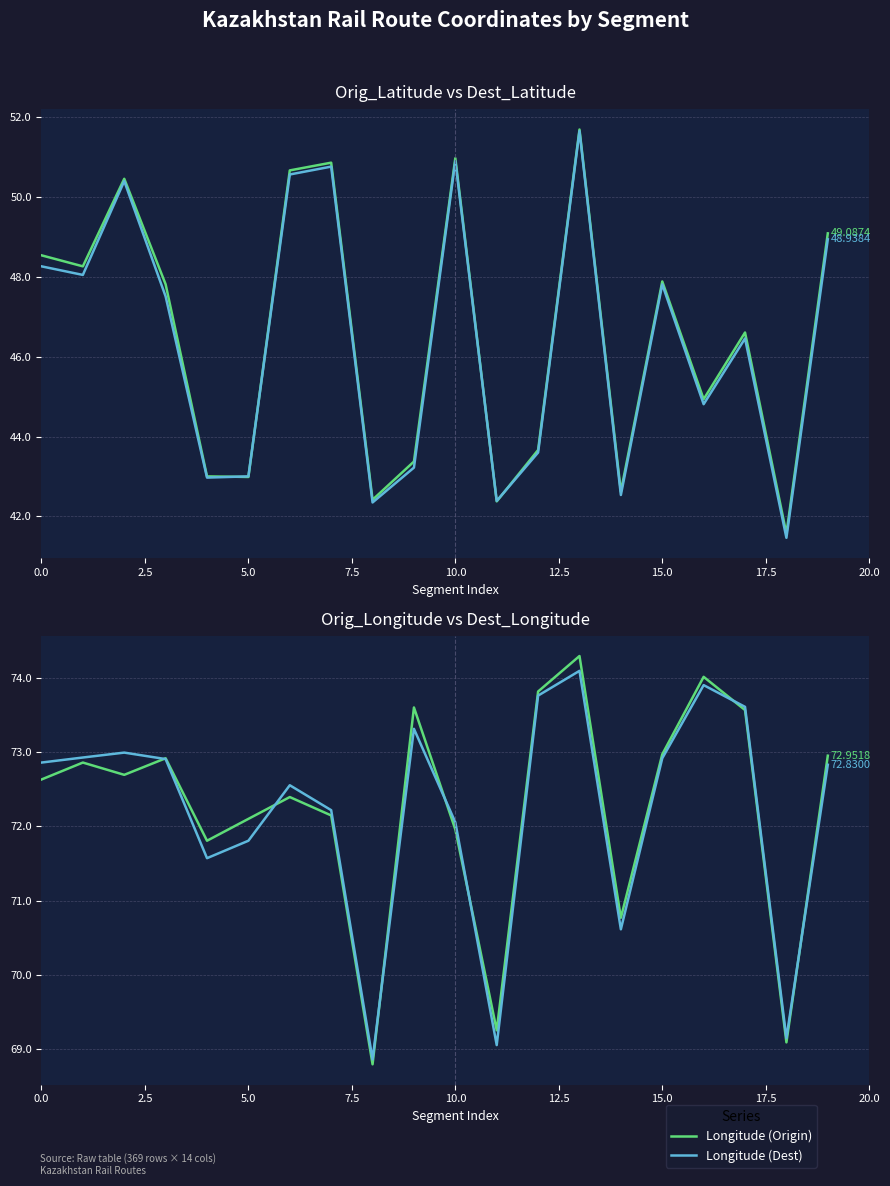

What is the label of the 1st point from the right?

19